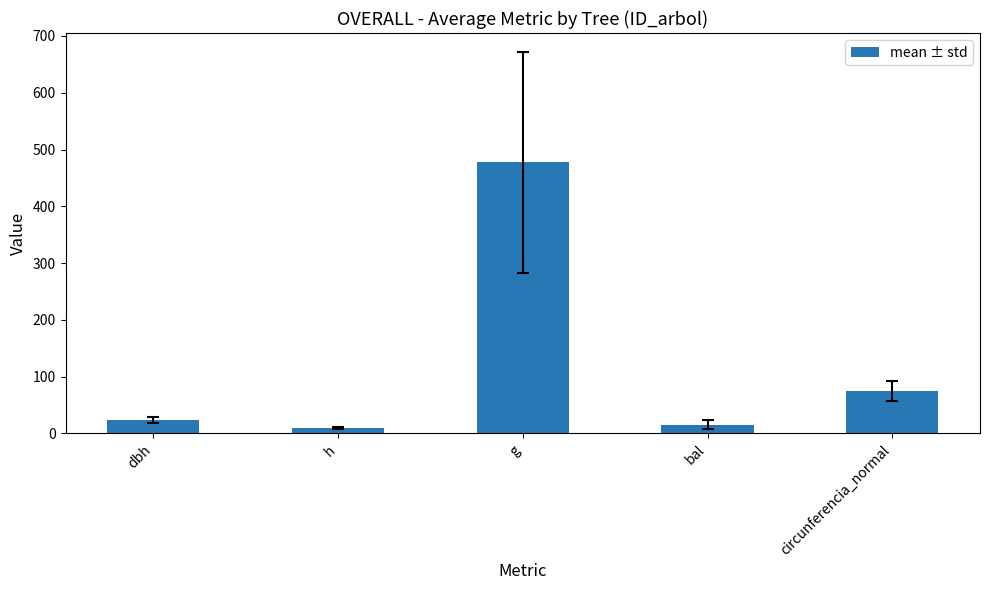

Read the value at h.

9.8